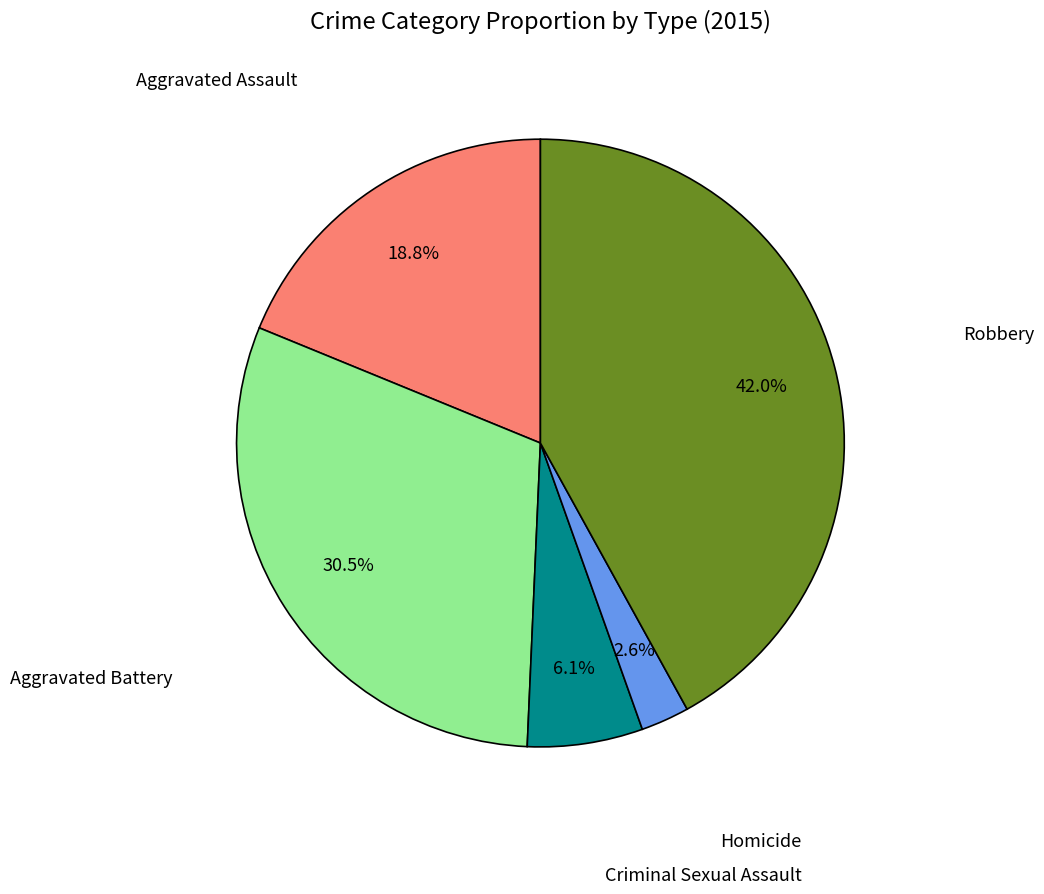

Does any single category account for the majority?

No